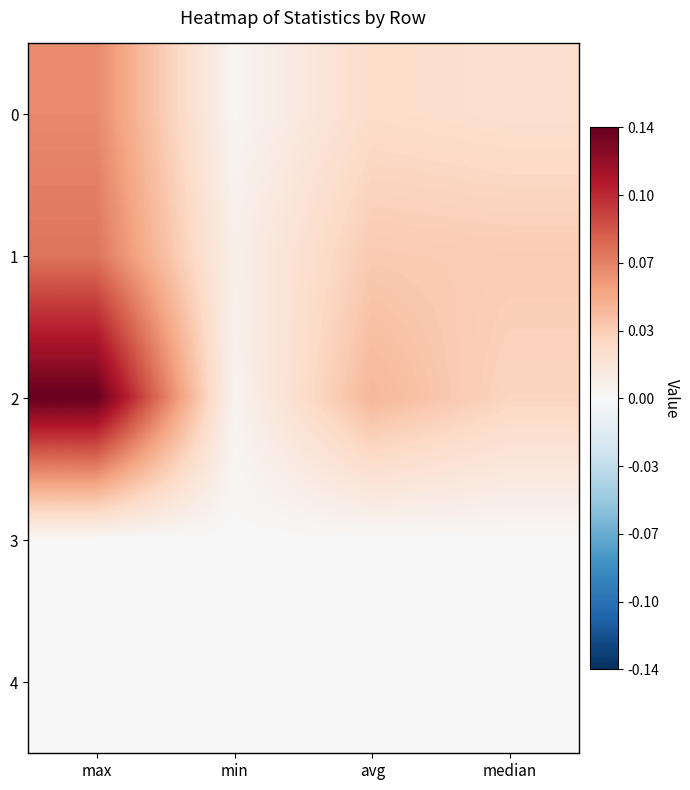

How many series are shown in this chart?

5